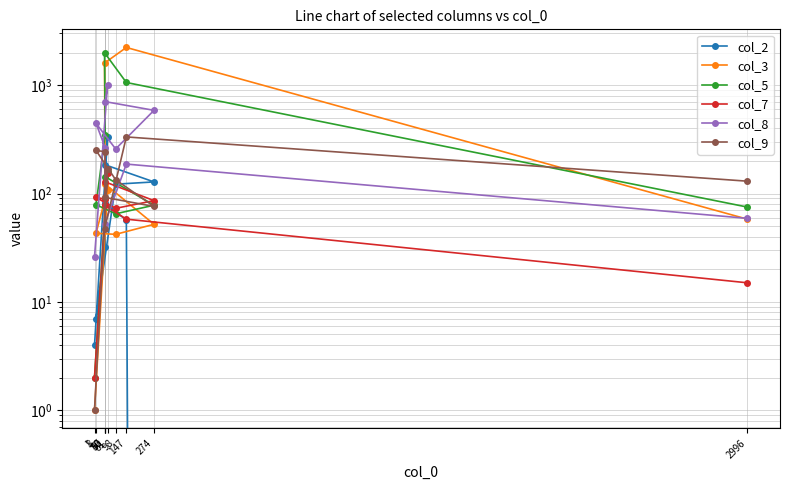

The value of col_9 at 61 is 48. True or false?

False